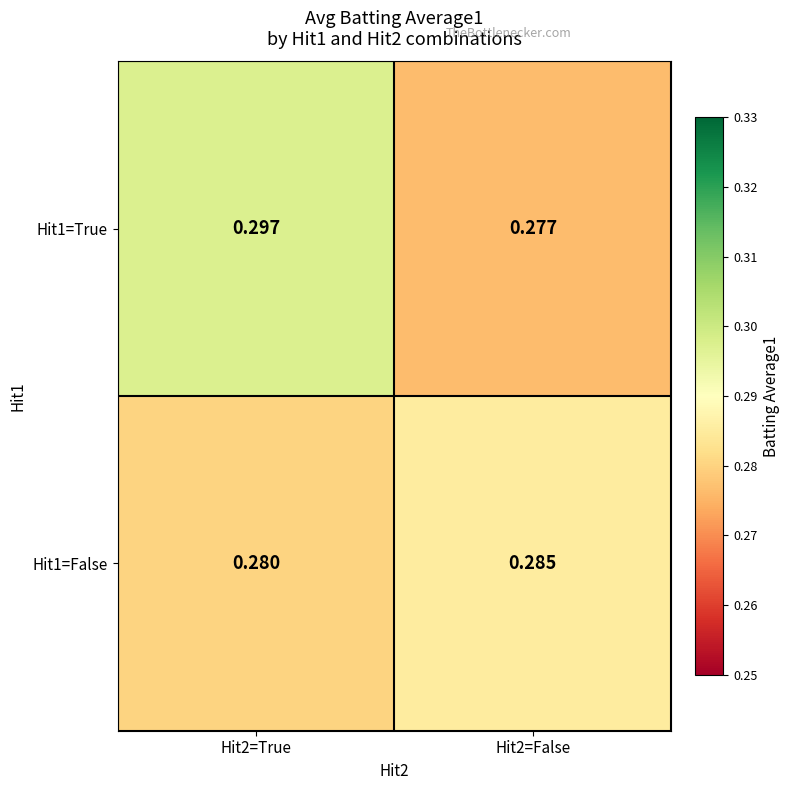

Is the value of Hit1=True at Hit2=True greater than the value of Hit1=False at Hit2=True?

Yes